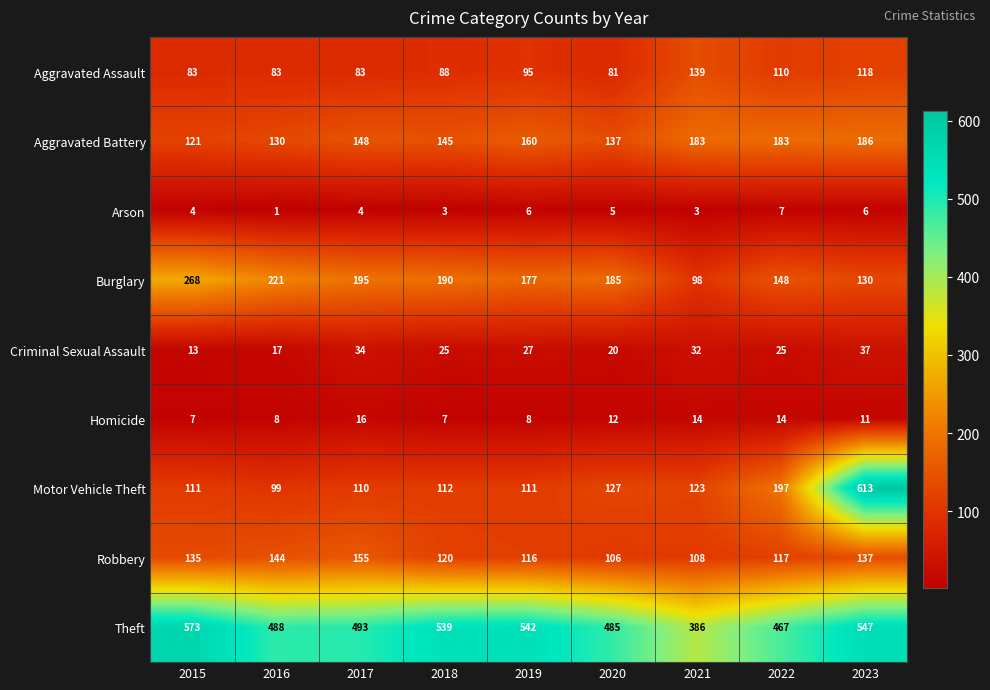

How many series are shown in this chart?

9